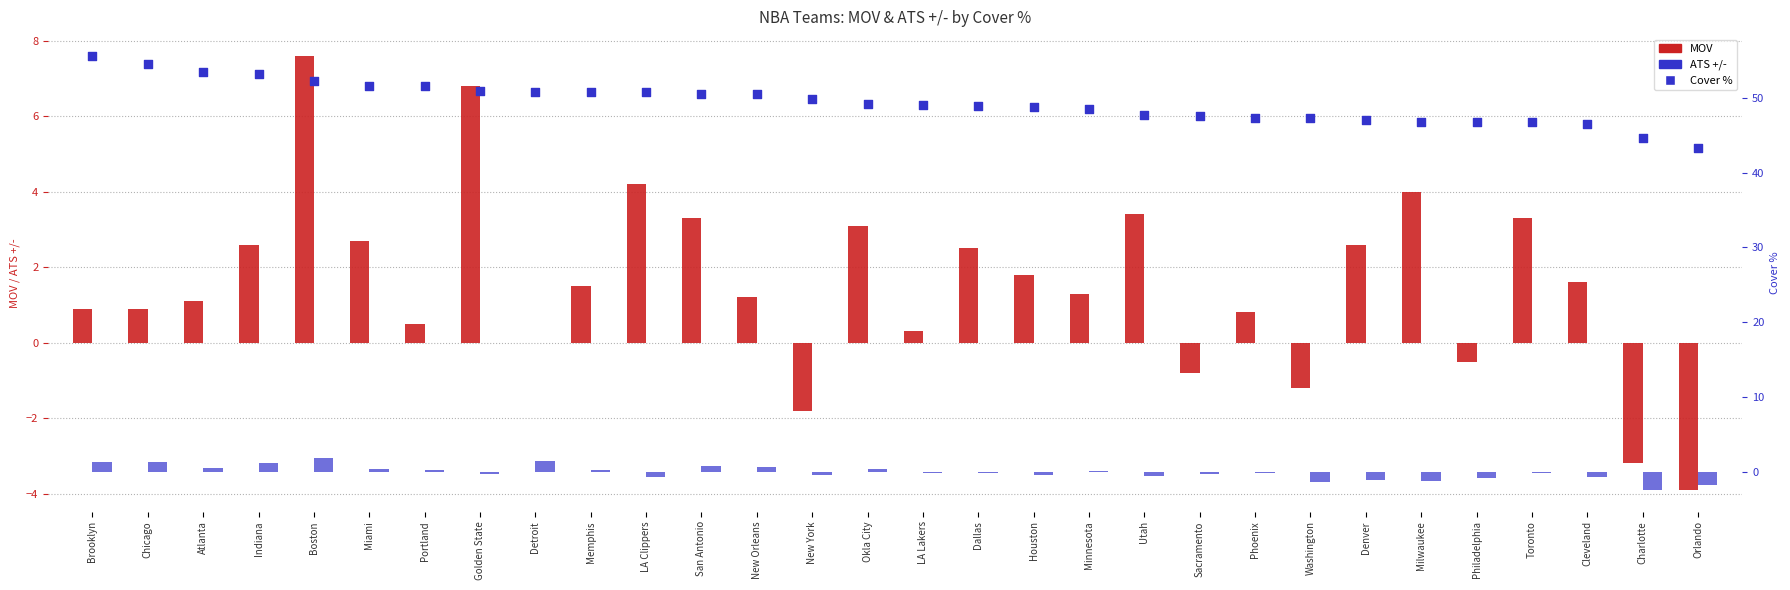

What are all the series names shown in the legend?

MOV, ATS +/-, Cover %